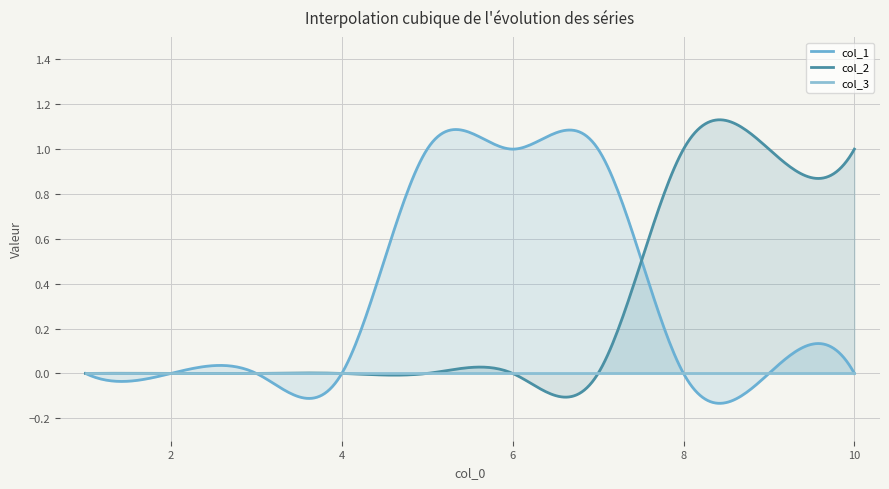

Reading left to right, transcribe all the data shown in this chart.

col_1: 0	0	0	0	1	1	1	0	0	0
col_2: 0	0	0	0	0	0	0	1	1	1
col_3: 0	0	0	0	0	0	0	0	0	0